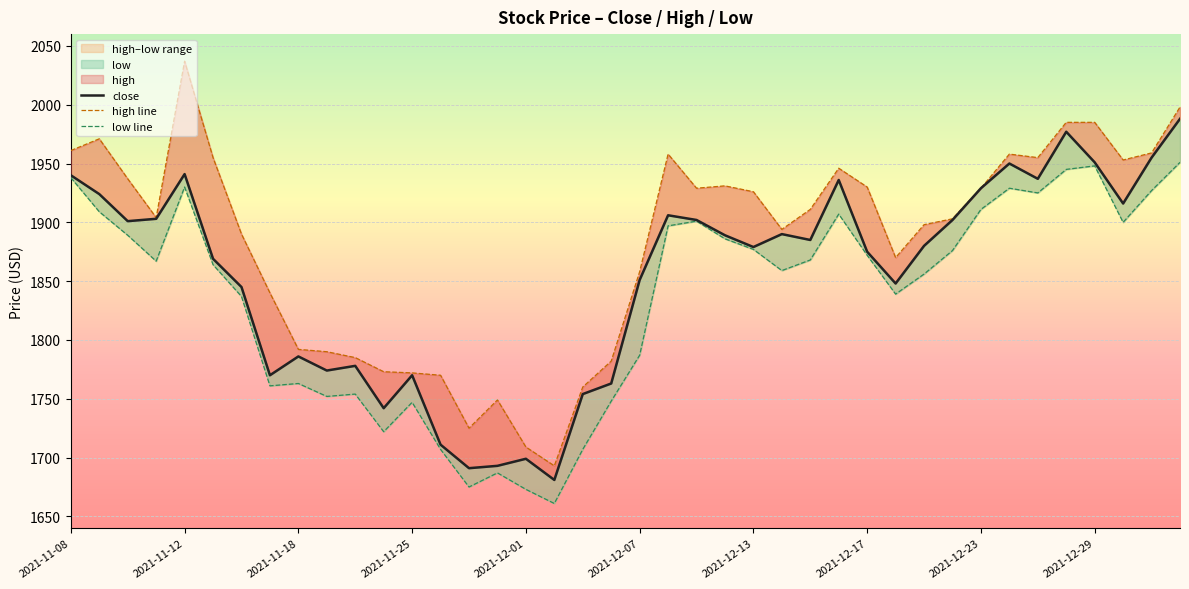

What is the approximate value of low line at 34, to the nearest 5?

1925